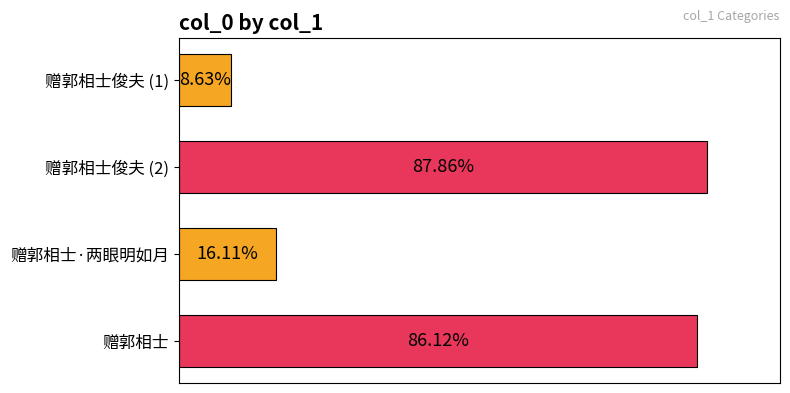

Are the bars horizontal?

Yes